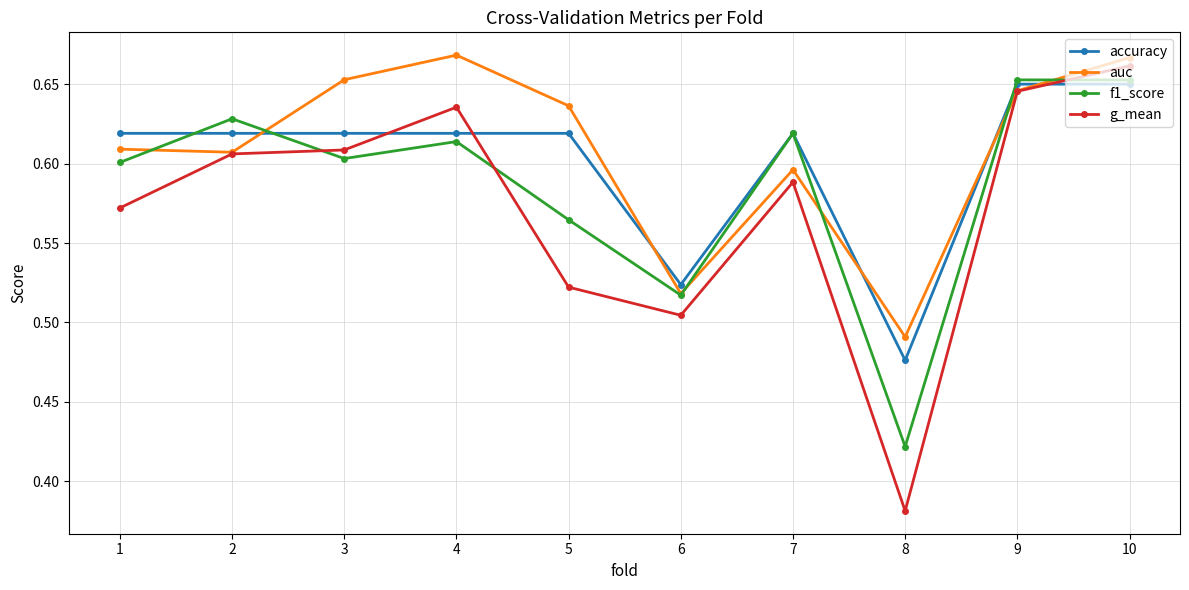

Where is accuracy nearest to the value 0?

8